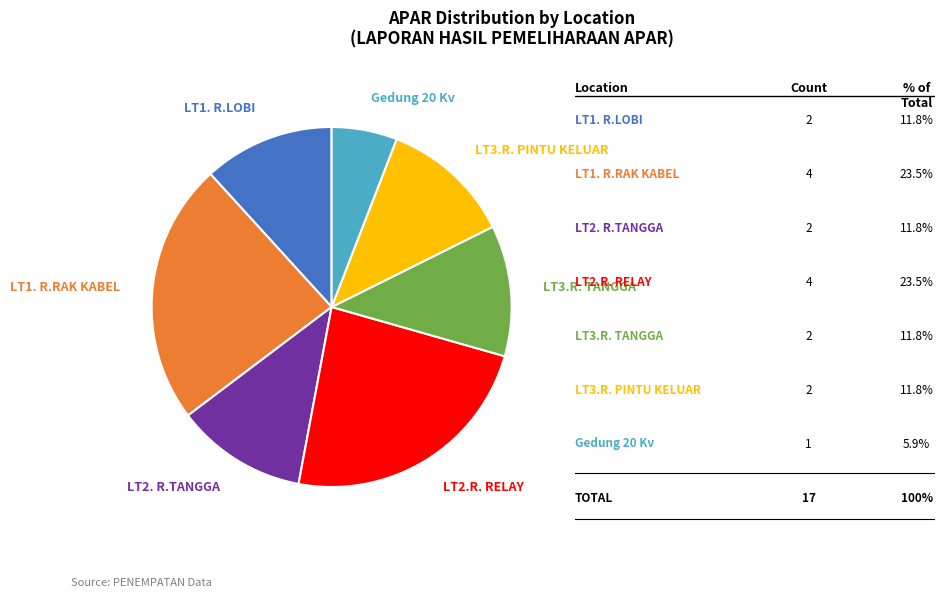

What is the smallest slice in the pie chart?

Gedung 20 Kv